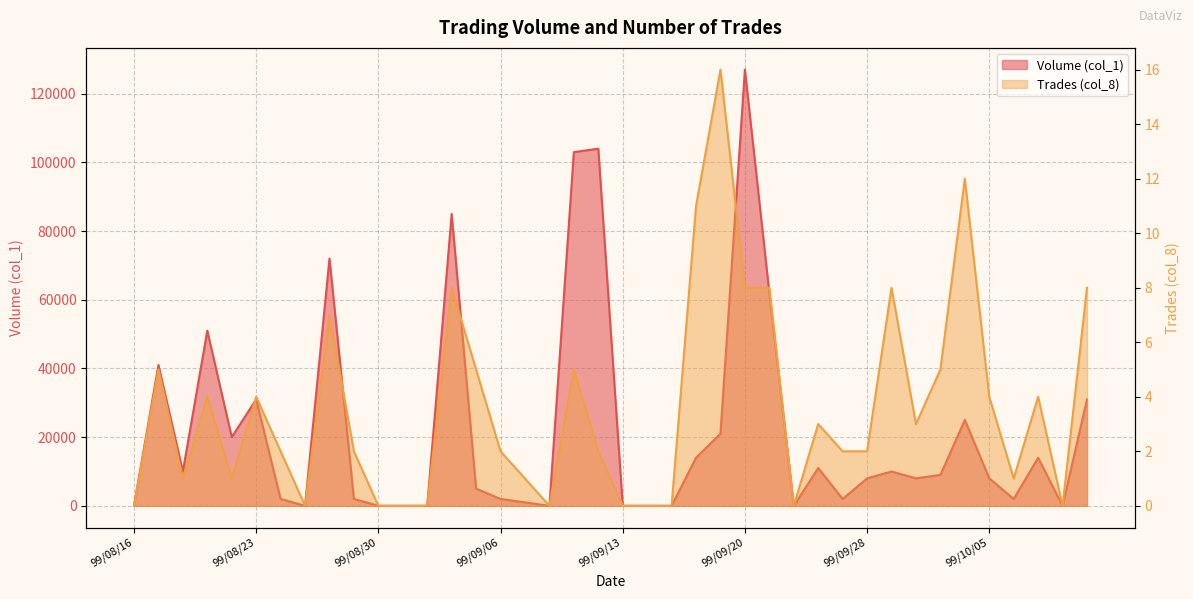

What is the label of the 35th point from the left?

99/10/04